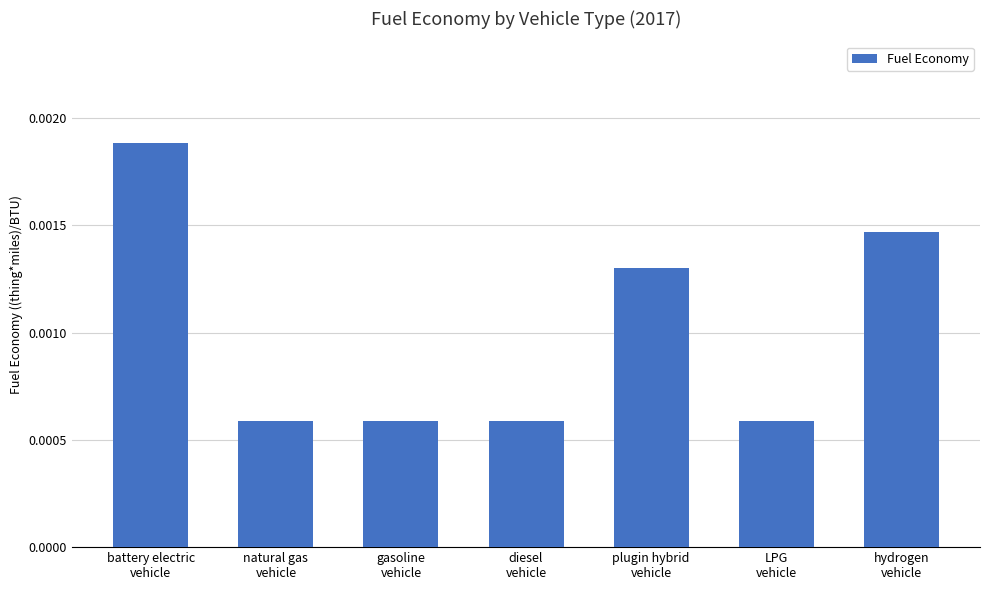

How many values are between 0 and 1?

7